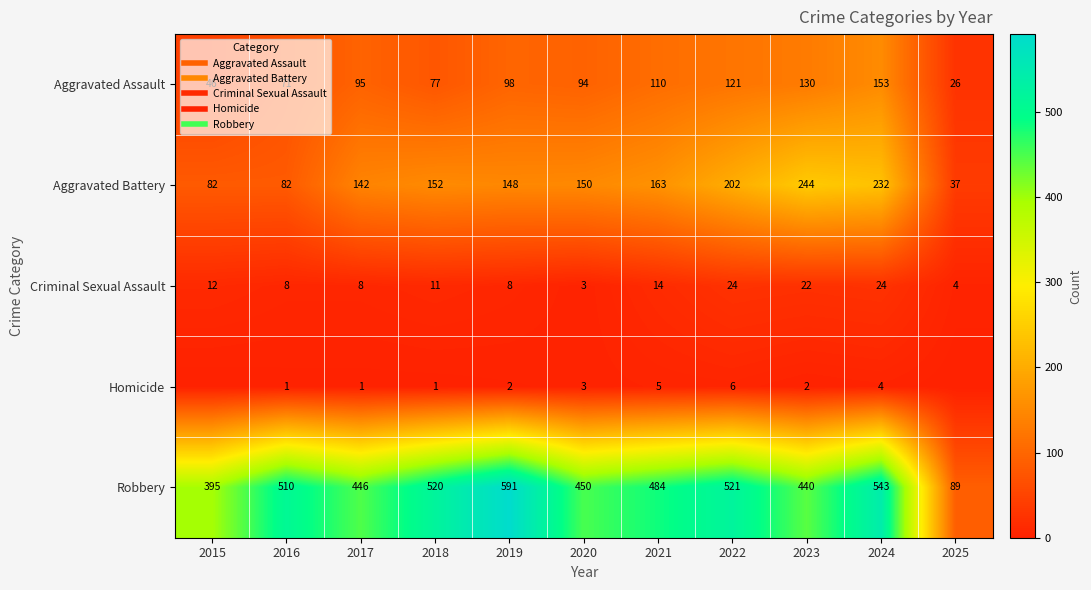

Read the Homicide value at 2020.

3